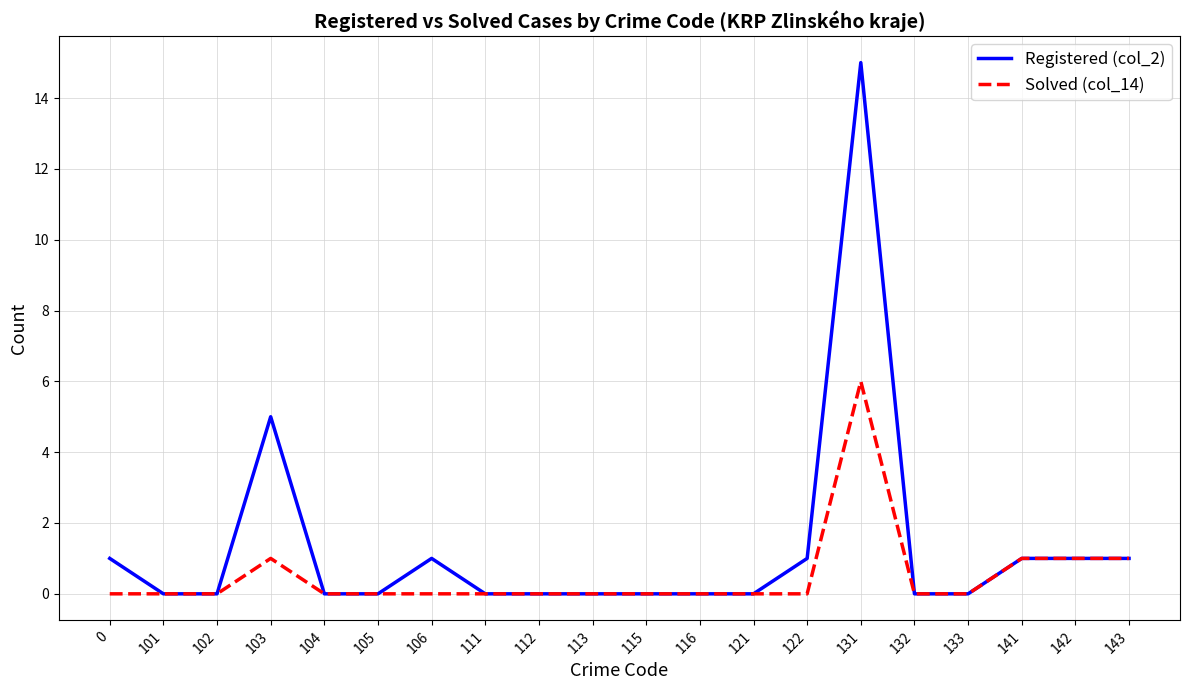

Rank the series by their average value, from highest to lowest.

Registered (col_2), Solved (col_14)